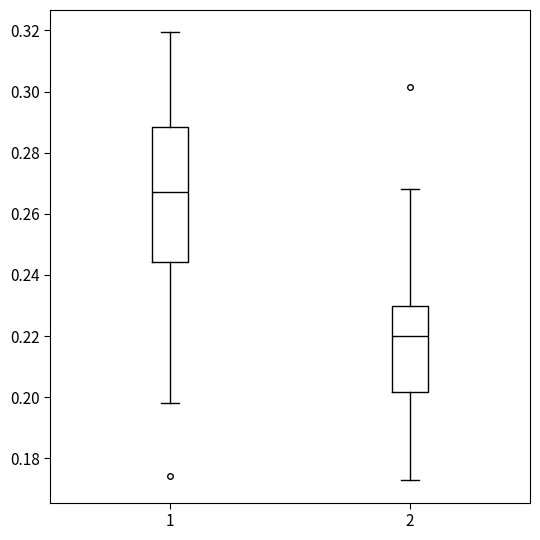

Reading left to right, transcribe this box plot: for each box, give where its median line is, the range the box spans, and where its two whiskers end, as read against the y-axis. The values are not printed on the chart, so give them approximately, as read against the axis.

1: median 0.268, box 0.244 to 0.288, whiskers 0.198 to 0.320
2: median 0.220, box 0.202 to 0.230, whiskers 0.172 to 0.268